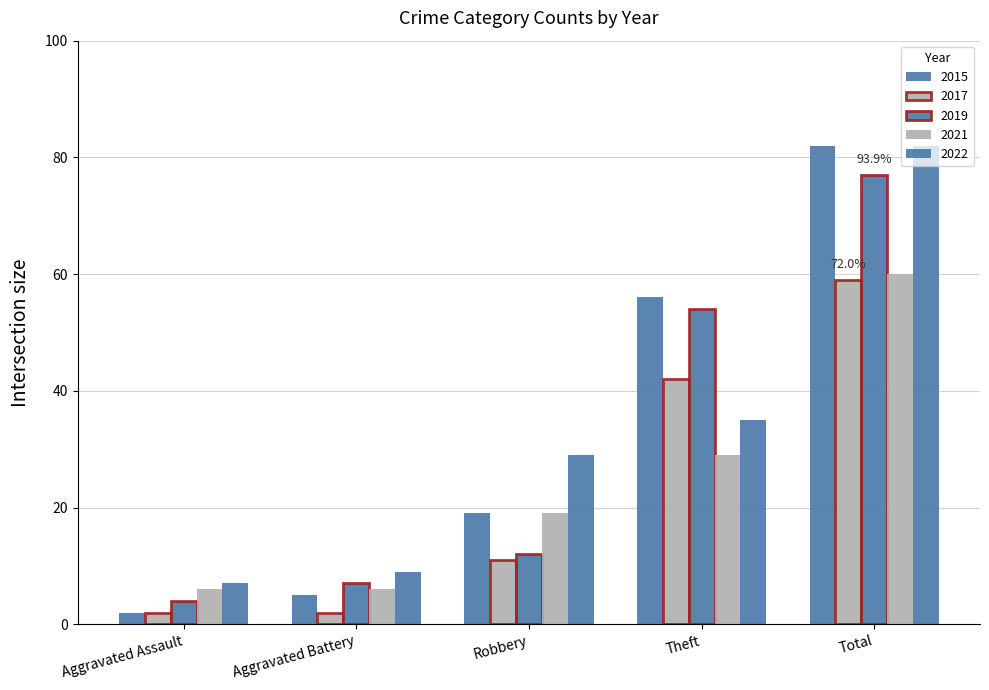

Is the value of 2022 at Aggravated Assault greater than the value of 2019 at Aggravated Assault?

Yes